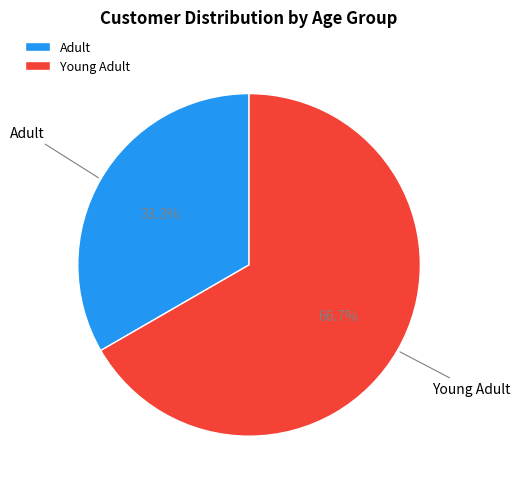

Between Adult and Young Adult, which is larger?

Young Adult